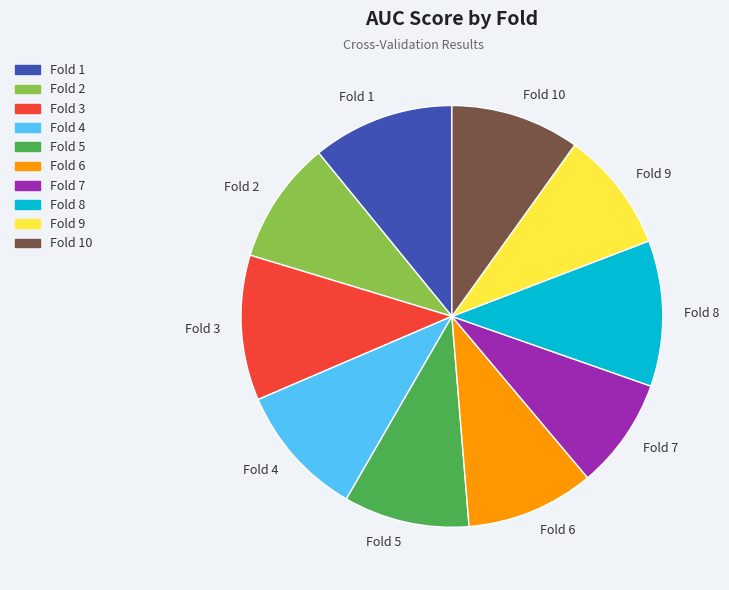

Count the number of slices in the pie.

10